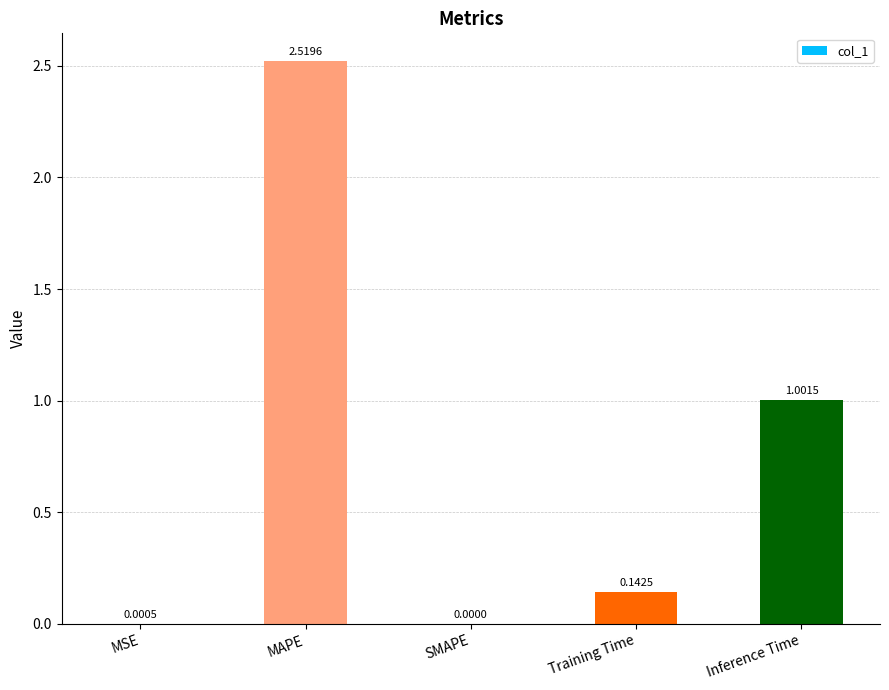

Are the bars horizontal?

No